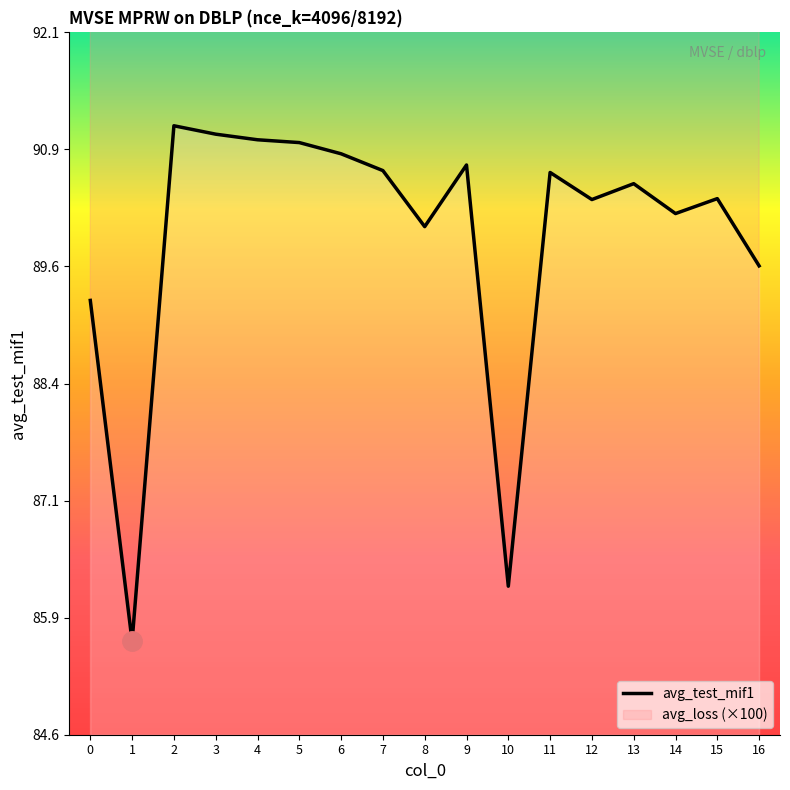

True or false: the data shows 158.2 at 3.

False